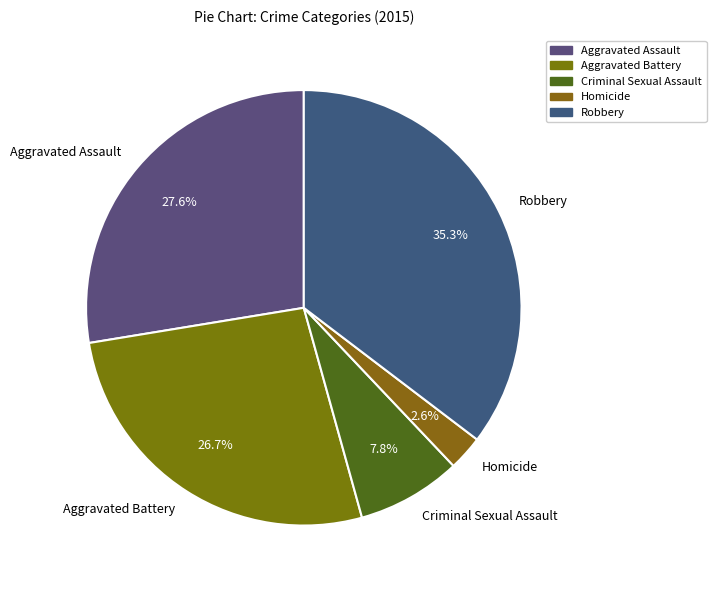

To the nearest percent, what portion does Criminal Sexual Assault represent?

8%